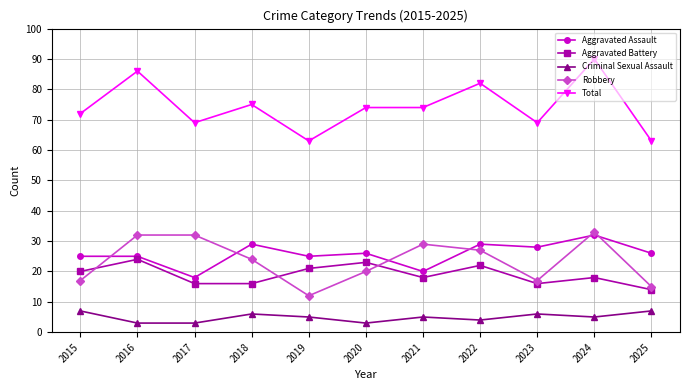

True or false: Criminal Sexual Assault and Total cross at least once.

False